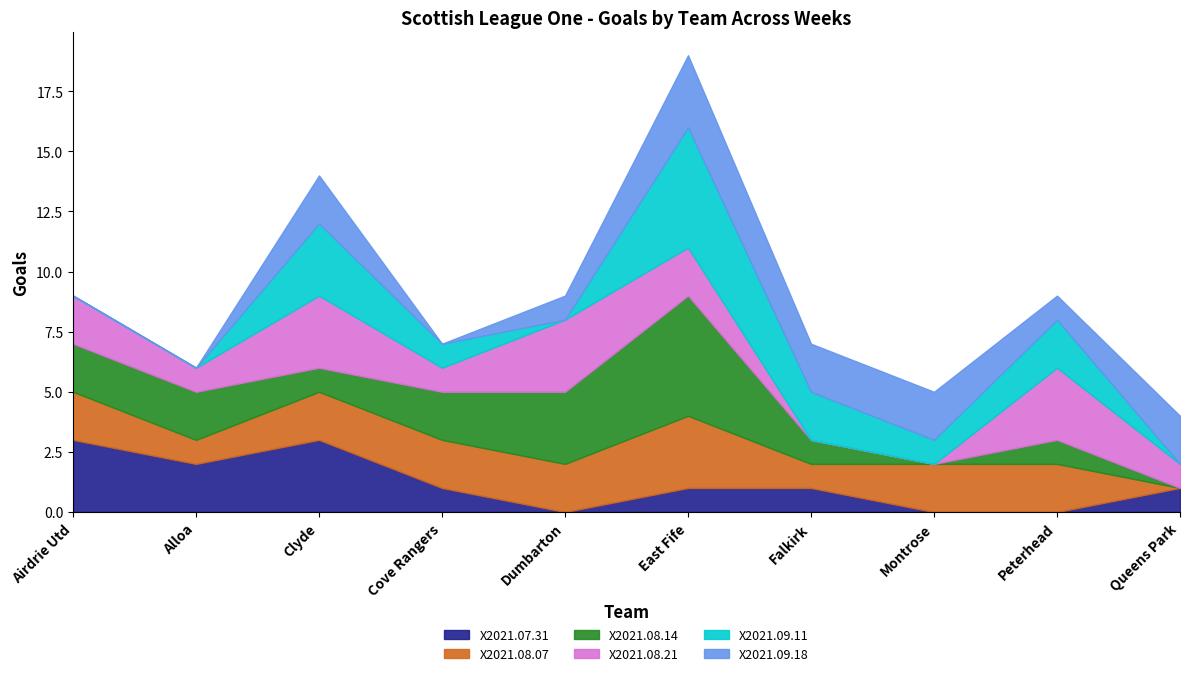

Reading right to left, transcribe all the data shown in this chart.

X2021.07.31: Queens Park=1	Peterhead=0	Montrose=0	Falkirk=1	East Fife=1	Dumbarton=0	Cove Rangers=1	Clyde=3	Alloa=2	Airdrie Utd=3
X2021.08.07: Queens Park=0	Peterhead=2	Montrose=2	Falkirk=1	East Fife=3	Dumbarton=2	Cove Rangers=2	Clyde=2	Alloa=1	Airdrie Utd=2
X2021.08.14: Queens Park=0	Peterhead=1	Montrose=0	Falkirk=1	East Fife=5	Dumbarton=3	Cove Rangers=2	Clyde=1	Alloa=2	Airdrie Utd=2
X2021.08.21: Queens Park=1	Peterhead=3	Montrose=0	Falkirk=0	East Fife=2	Dumbarton=3	Cove Rangers=1	Clyde=3	Alloa=1	Airdrie Utd=2
X2021.09.11: Queens Park=0	Peterhead=2	Montrose=1	Falkirk=2	East Fife=5	Dumbarton=0	Cove Rangers=1	Clyde=3	Alloa=0	Airdrie Utd=0
X2021.09.18: Queens Park=2	Peterhead=1	Montrose=2	Falkirk=2	East Fife=3	Dumbarton=1	Cove Rangers=0	Clyde=2	Alloa=0	Airdrie Utd=0